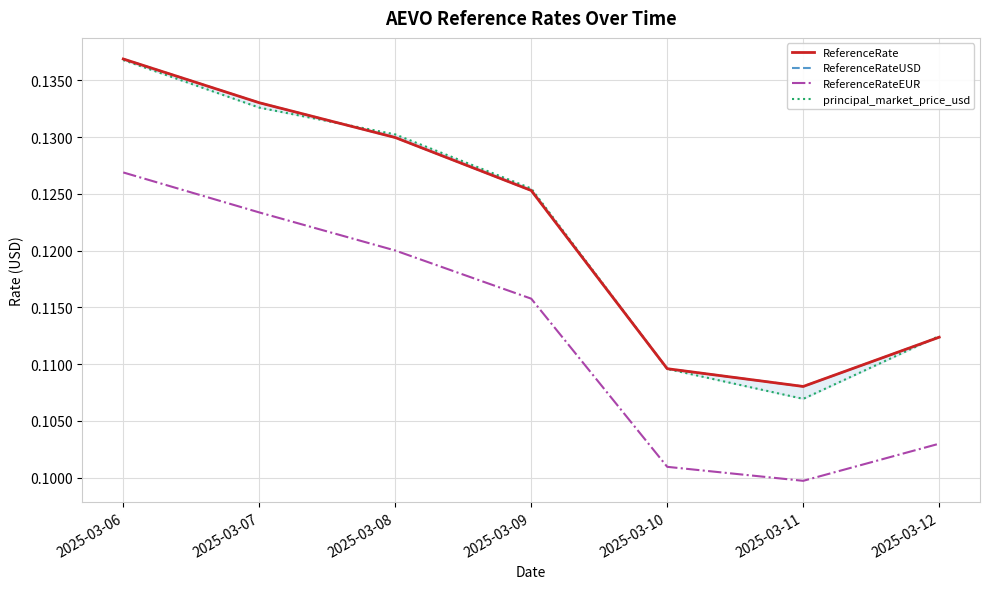

The ReferenceRate series shows 0.1 at 2025-03-10. True or false?

True